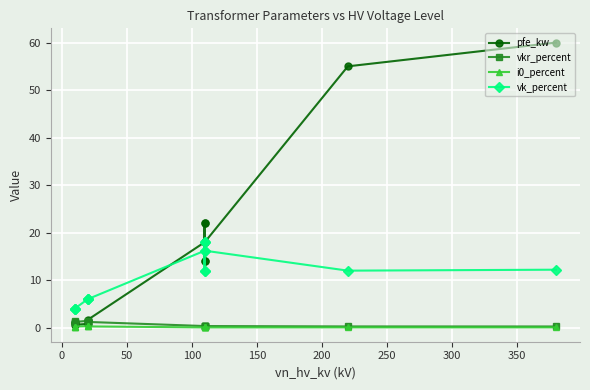

Between 100 and 200, which series saw the biggest shift?

pfe_kw